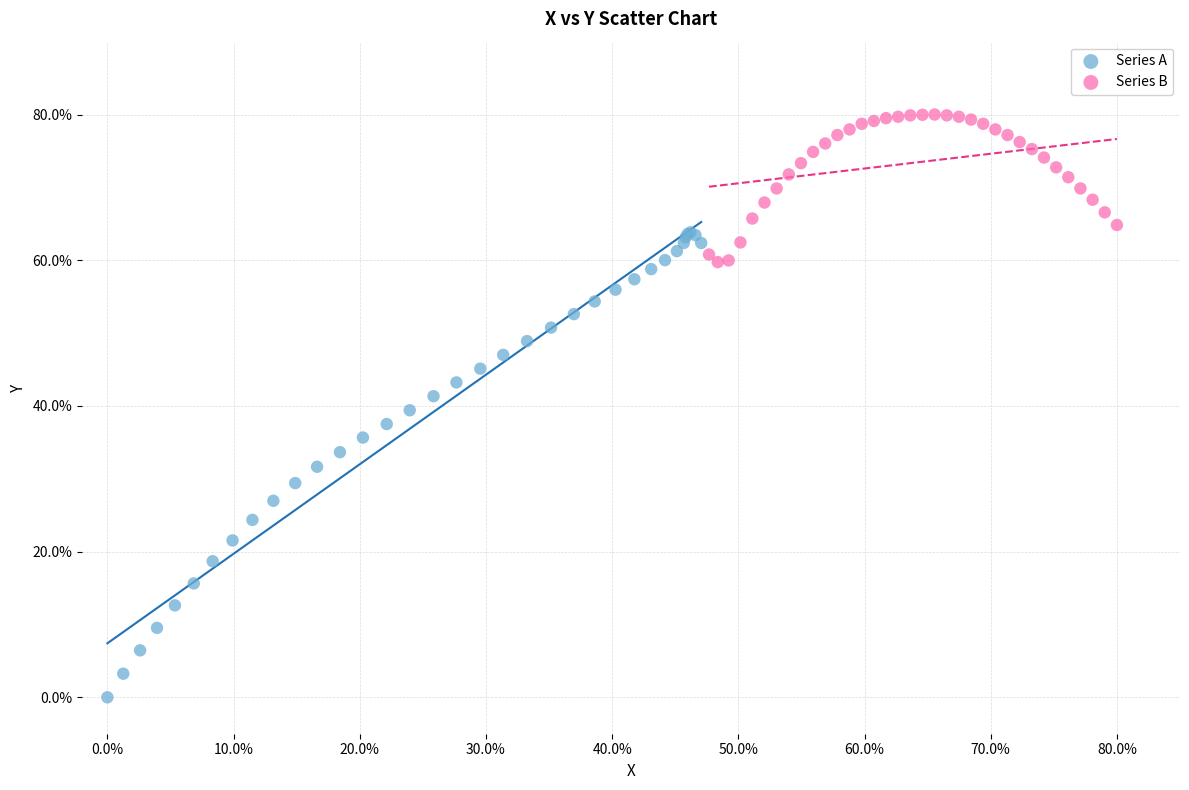

Which series contains the highest Y value?

Series B